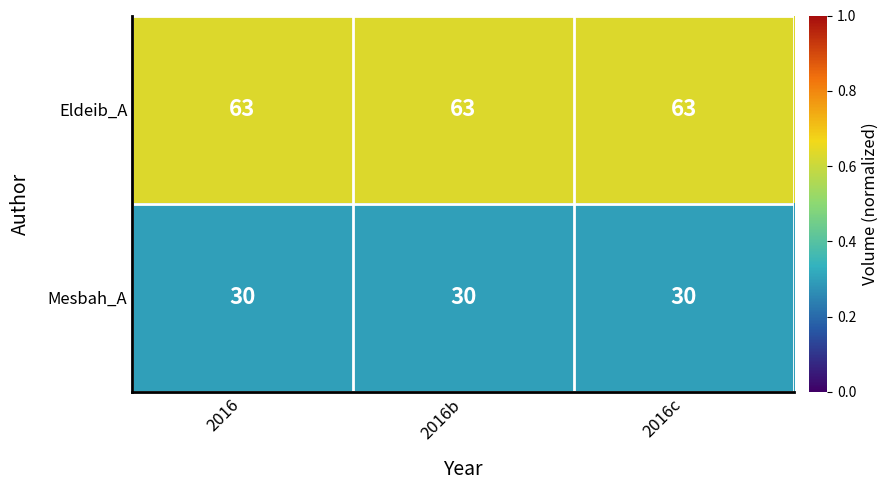

What is the approximate value of Mesbah_A at 2016c?

30